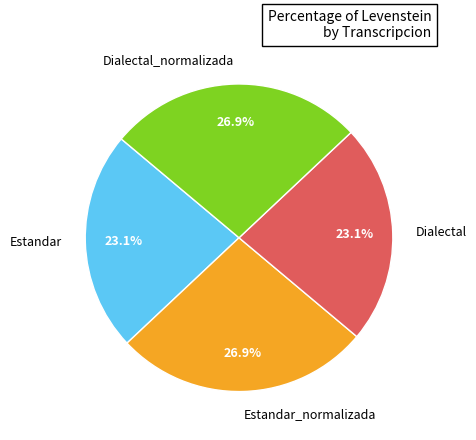

Is there any slice that represents more than half of the pie?

No